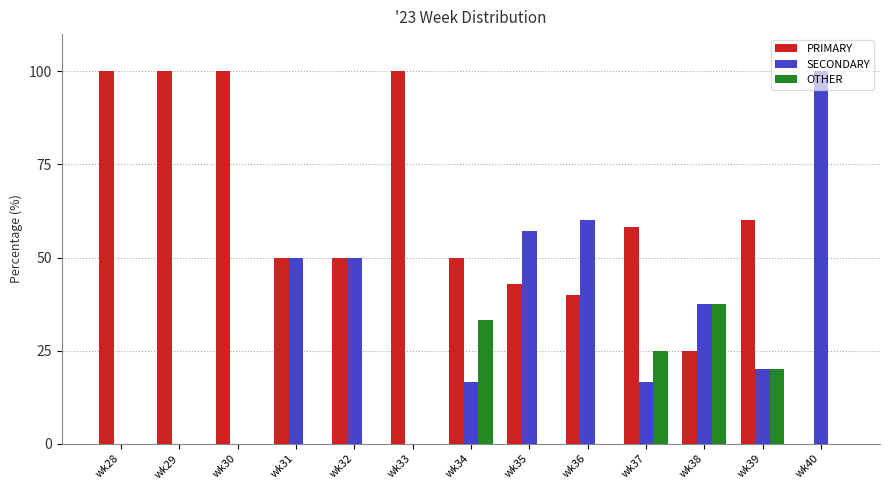

Reading left to right, extract all data points from this chart.

PRIMARY: 100.0	100.0	100.0	50.0	50.0	100.0	50.0	42.9	40.0	58.3	25.0	60.0	0.0
SECONDARY: 0.0	0.0	0.0	50.0	50.0	0.0	16.7	57.1	60.0	16.7	37.5	20.0	100.0
OTHER: 0.0	0.0	0.0	0.0	0.0	0.0	33.3	0.0	0.0	25.0	37.5	20.0	0.0